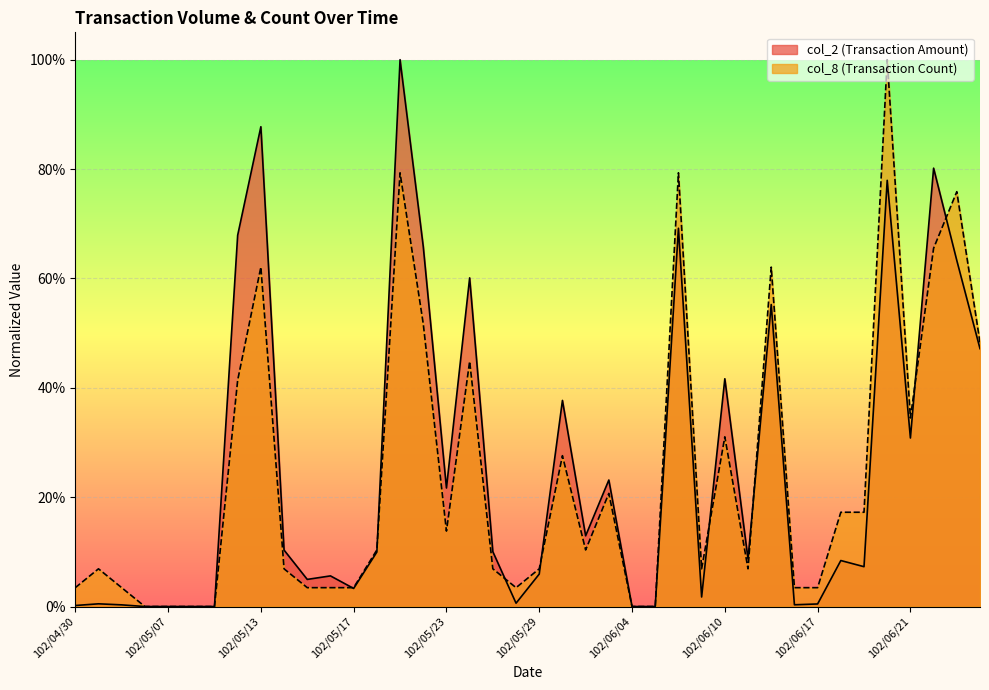

At which category does col_2 reach its first local valley?

102/05/15